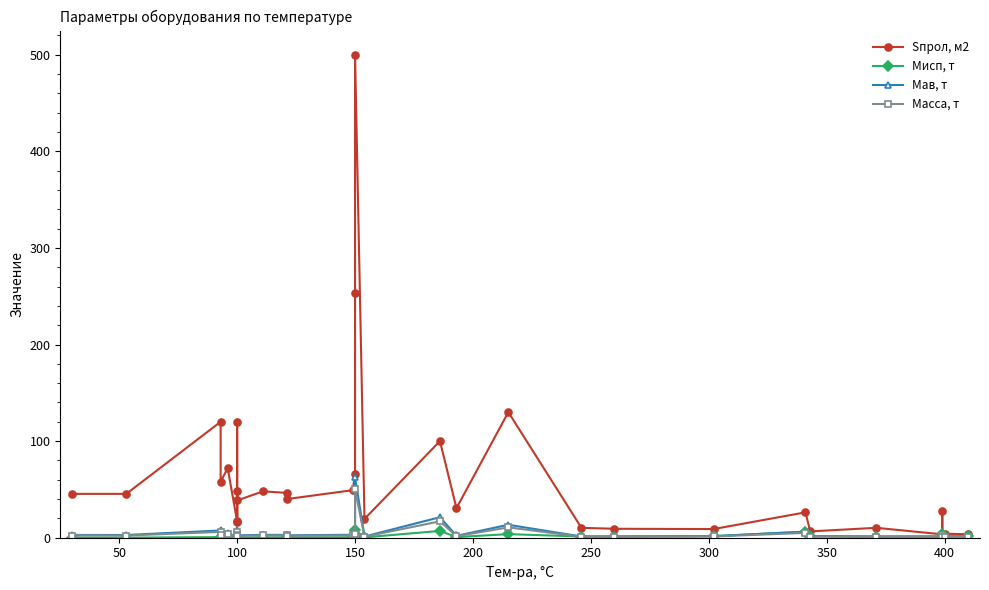

At 150, list the series in order from smallest to largest.

Мисп, т, Масса, т, Мав, т, Sпрол, м2